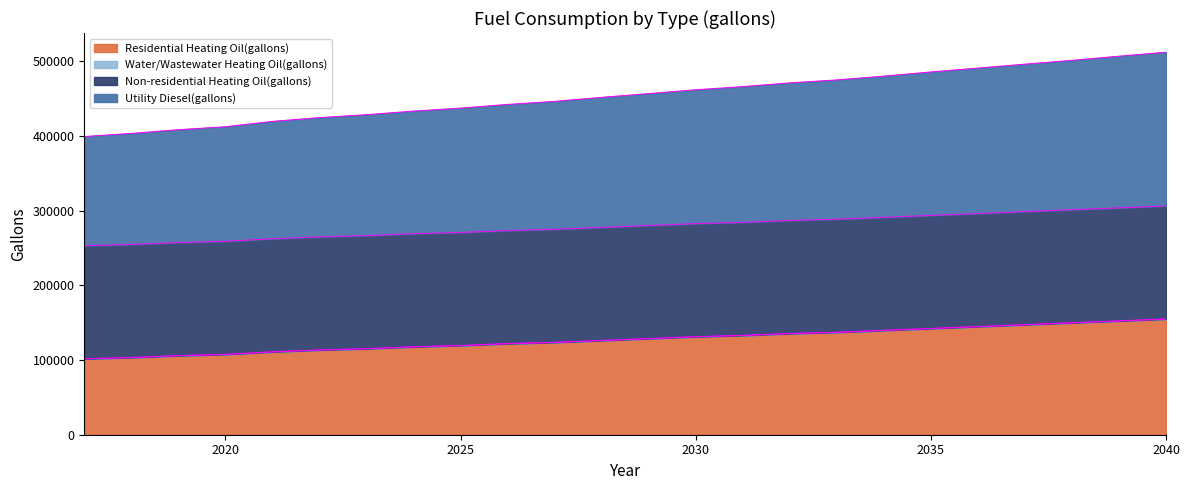

How many lines are shown in the chart?

4